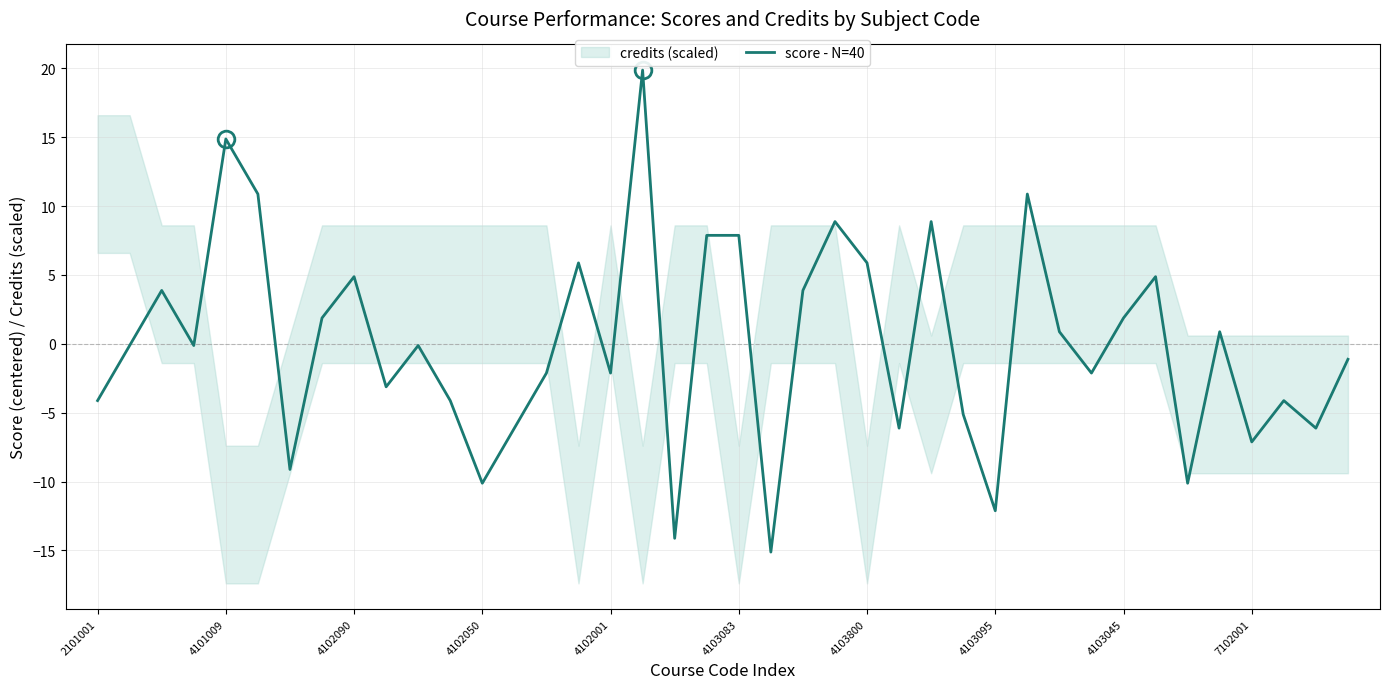

What is the lowest value of the score - N=40 series?

-15.1